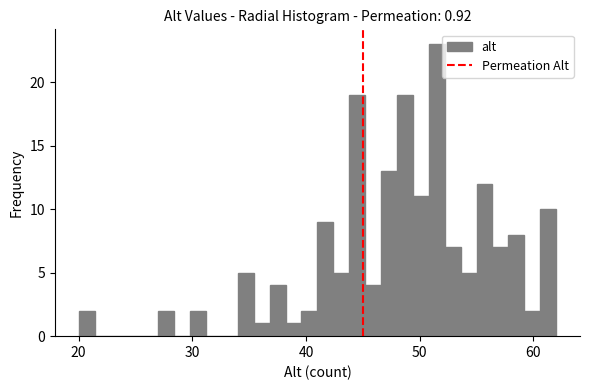

Around what value on the x-axis is the tallest bar? Give the approximate position of its centre, as read against the axis.

52